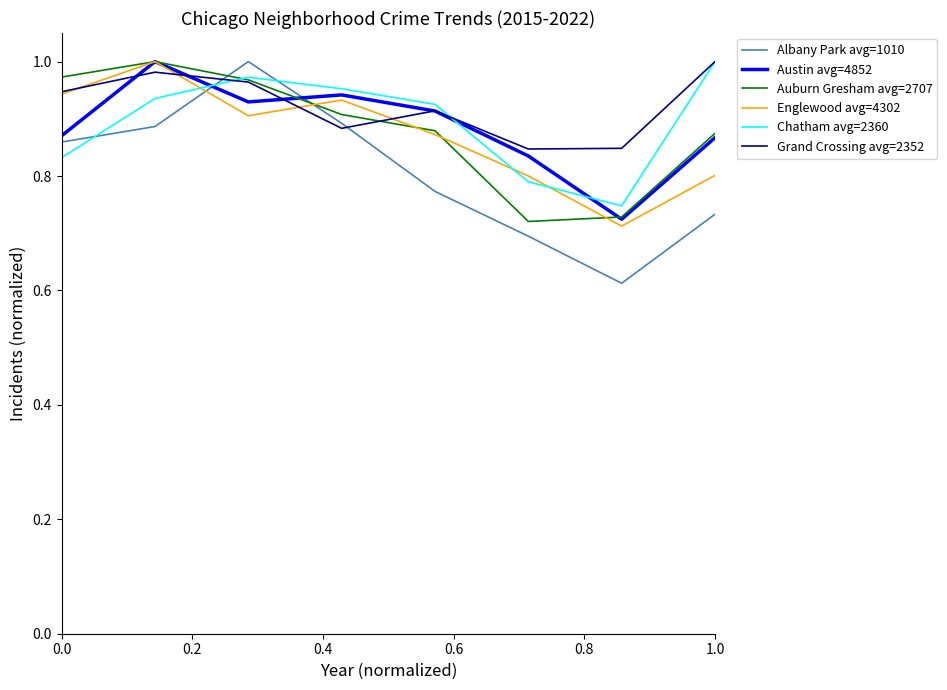

True or false: Austin avg=4852 and Albany Park avg=1010 intersect in this chart.

True